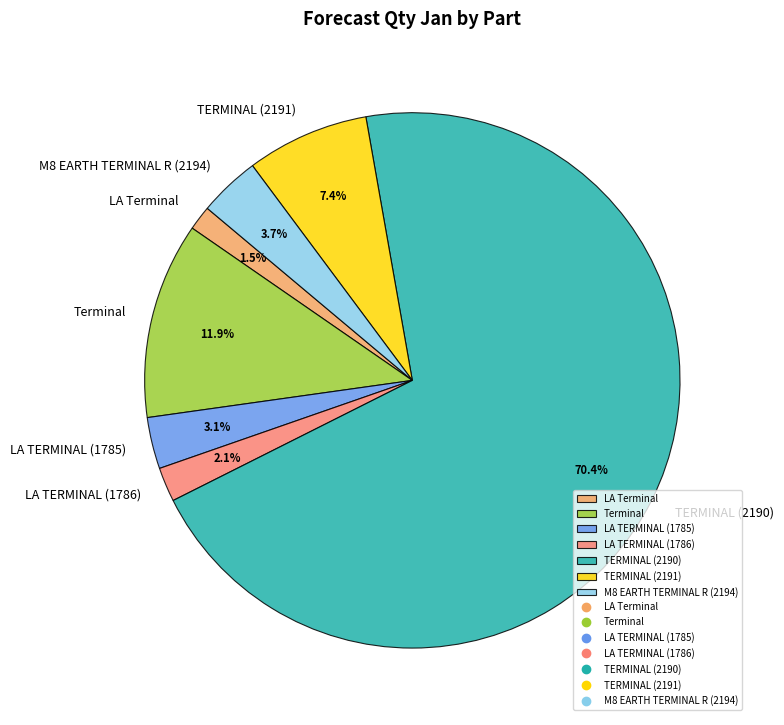

To the nearest percent, what portion does M8 EARTH TERMINAL R (2194) represent?

4%